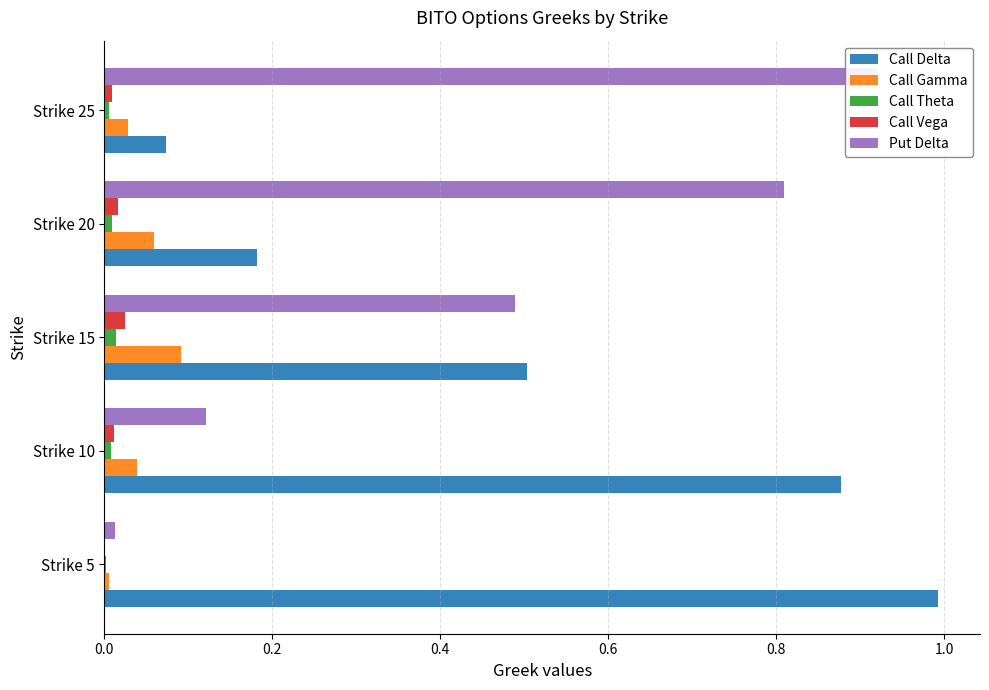

Is the value of Call Theta at Strike 25 greater than the value of Call Vega at Strike 15?

No